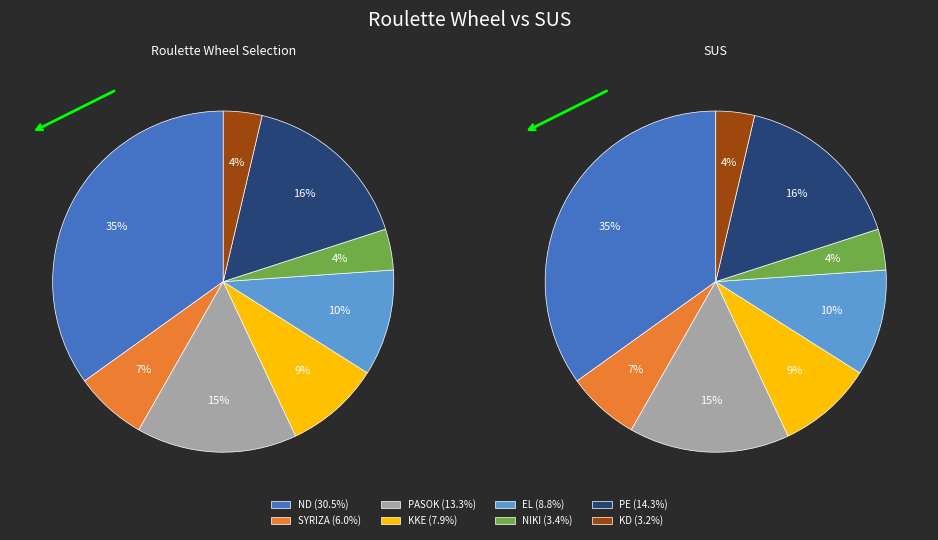

Count the number of slices in the pie.

8